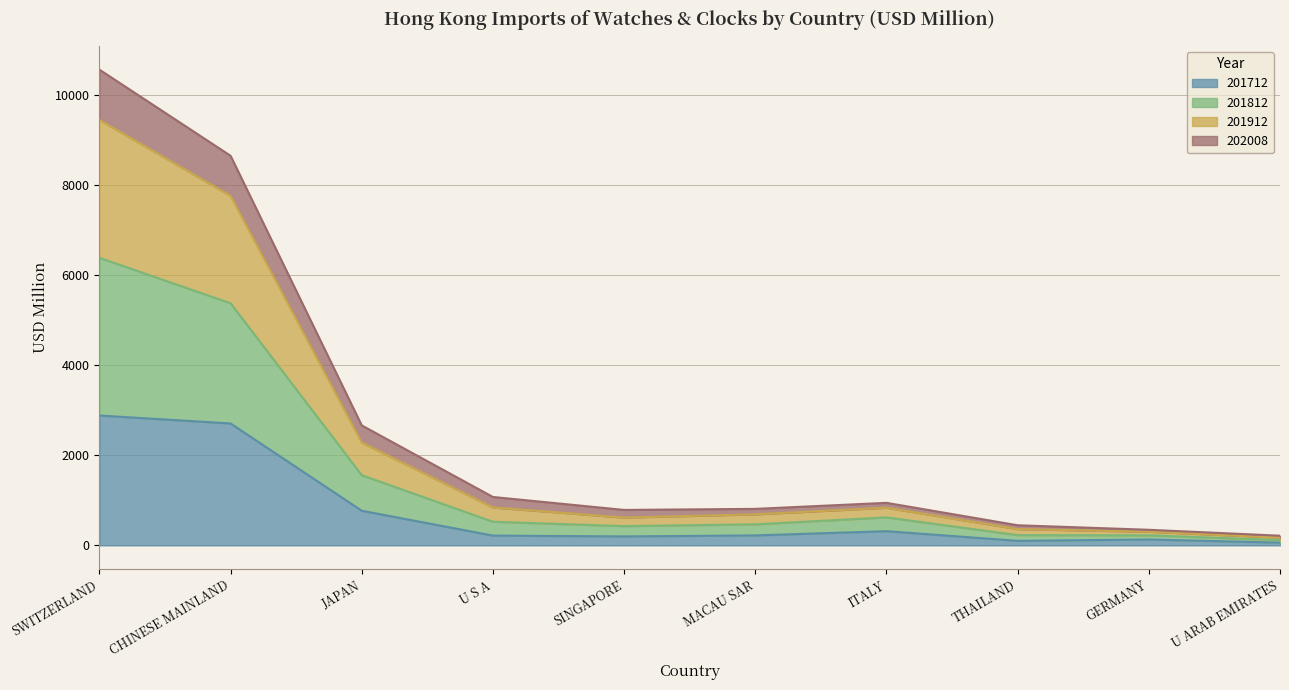

Where is 201912 nearest to the value 4806?

JAPAN